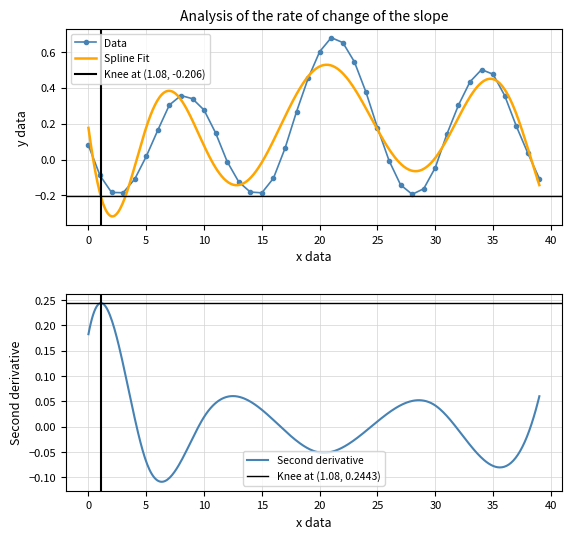

What is the difference between the maximum and second lowest values?

0.9